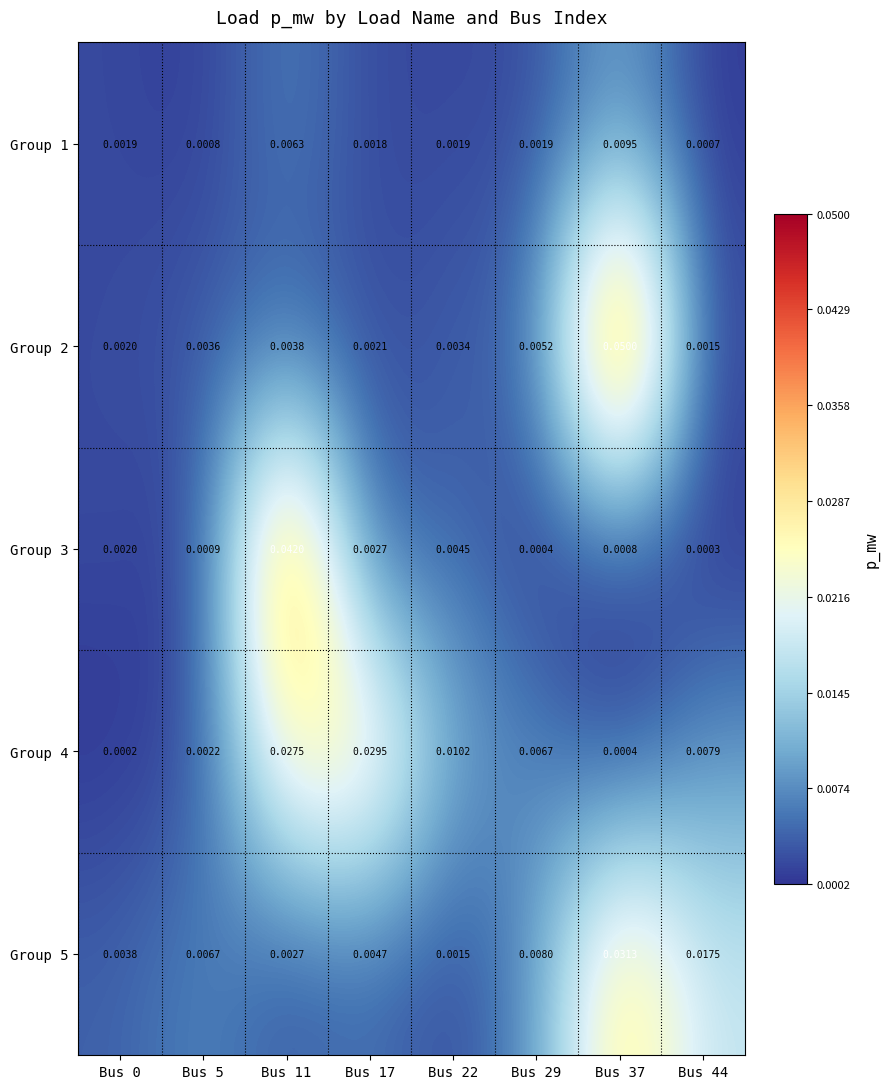

At how many categories does at least one series exceed 0?

8